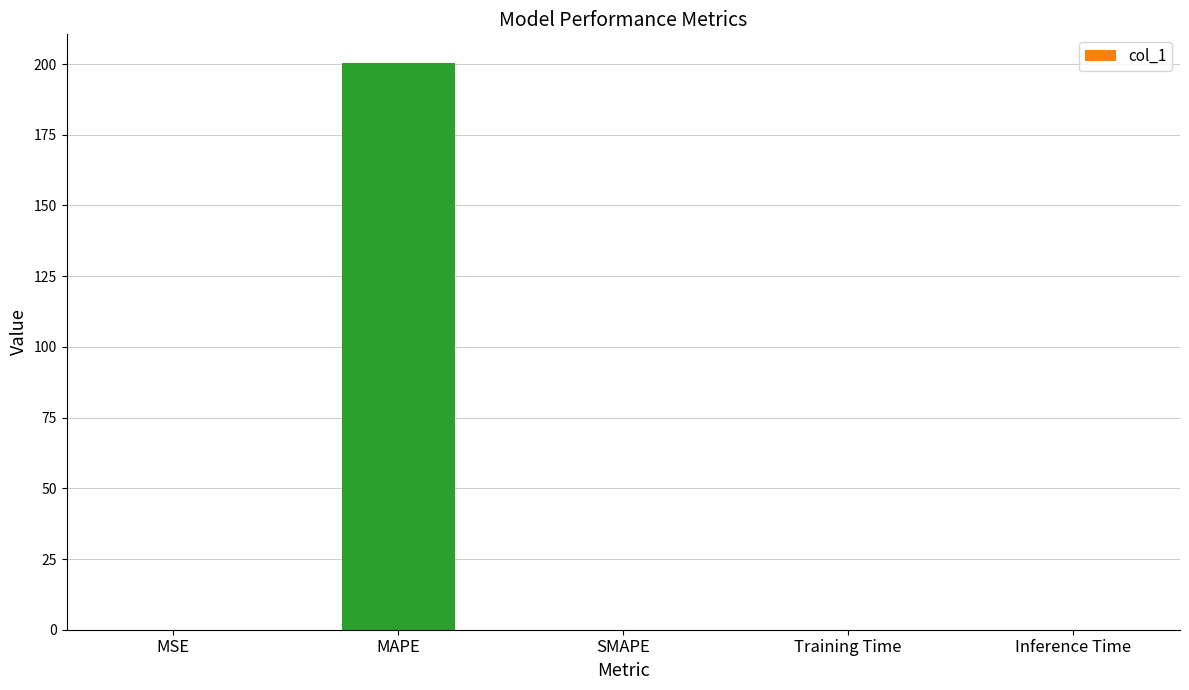

True or false: the data shows 0.0 at MSE.

True